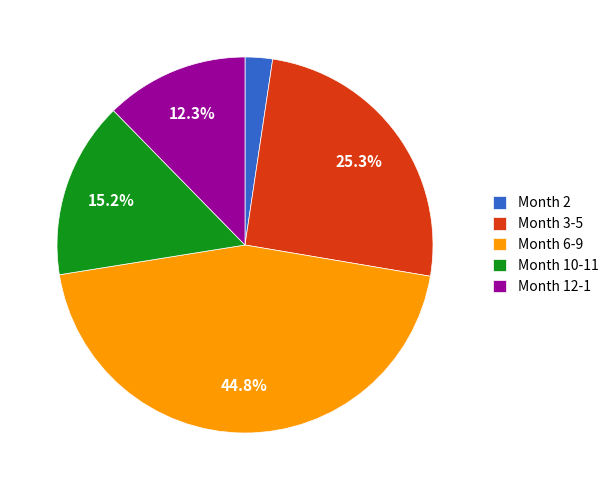

Which category has the biggest portion of the pie?

Month 6-9